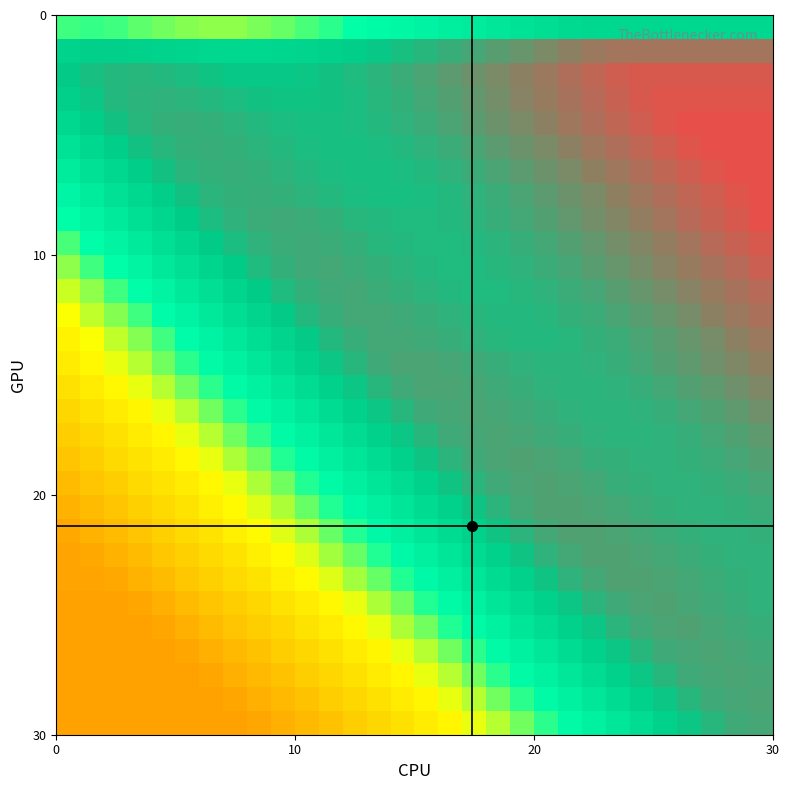

How many categories are shown in the chart?

30